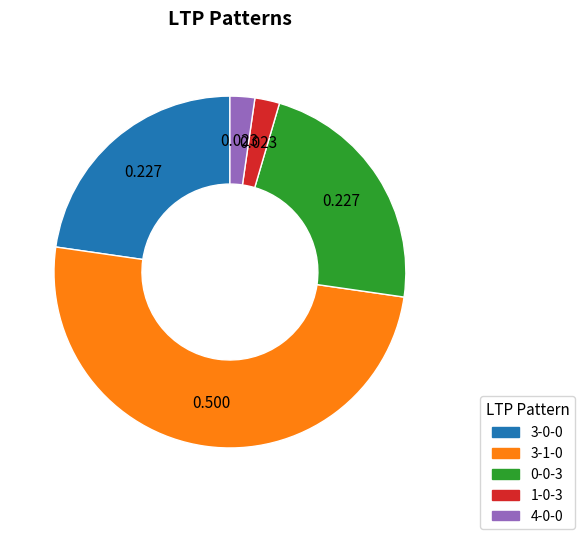

Do 3-1-0 and 0-0-3 together represent more than half of the pie?

Yes